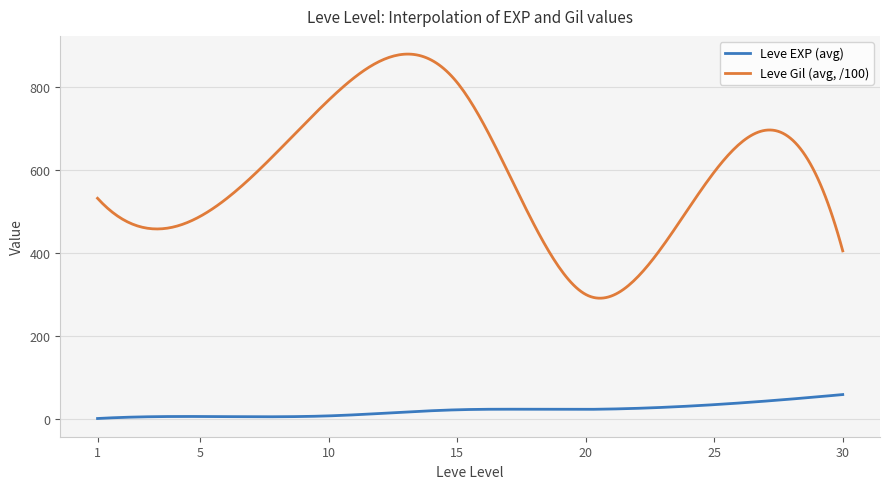

Rank the series by their average value, from highest to lowest.

Leve Gil, Leve EXP